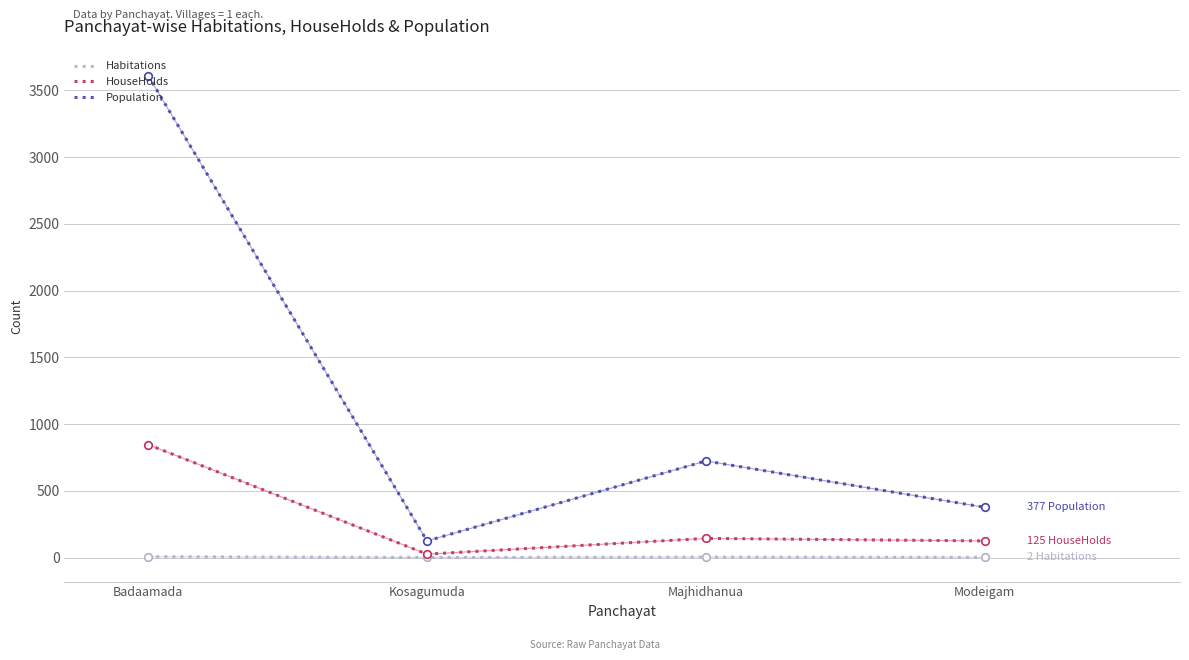

Which series has the widest spread of values?

Population